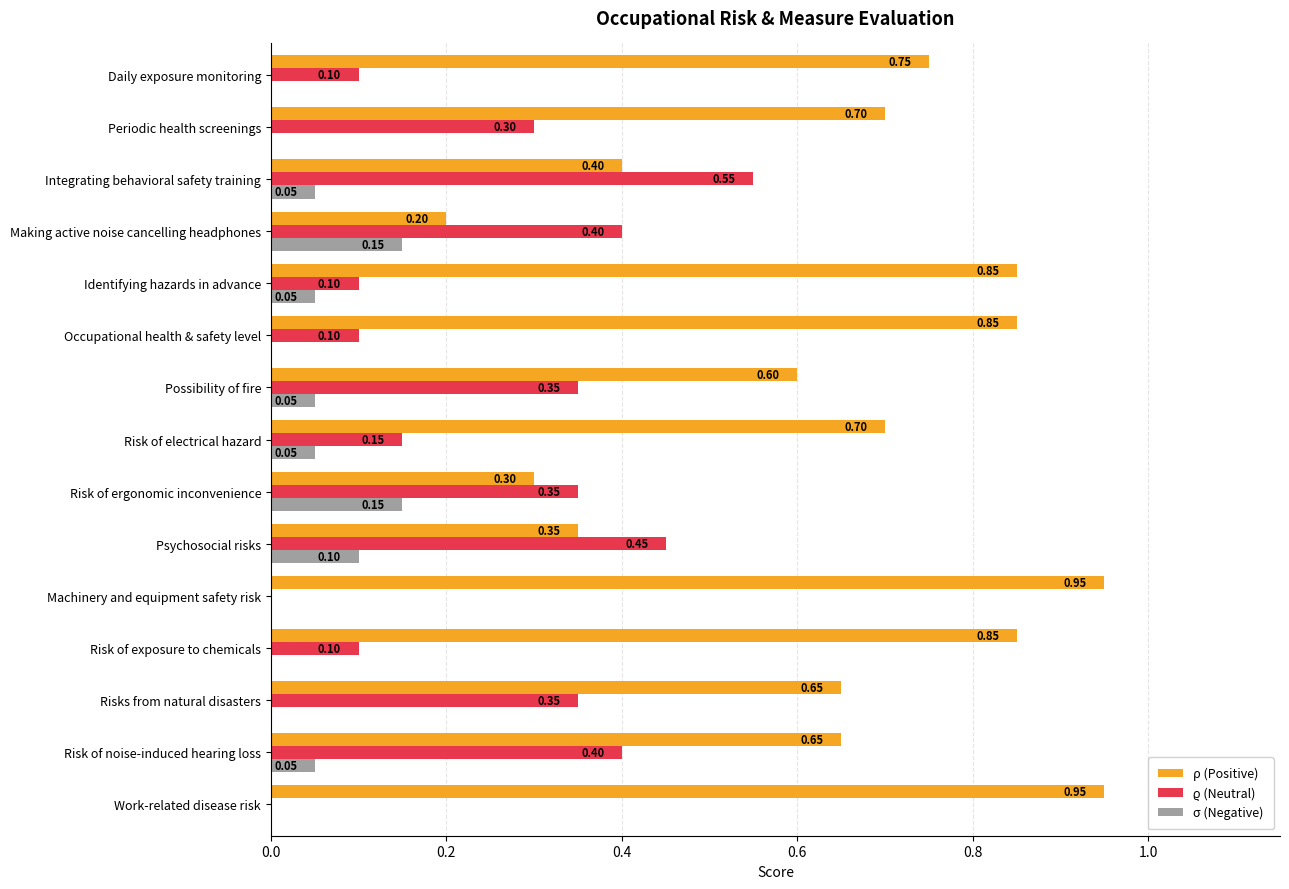

What is the sum of all ρ (Positive) values?

9.8